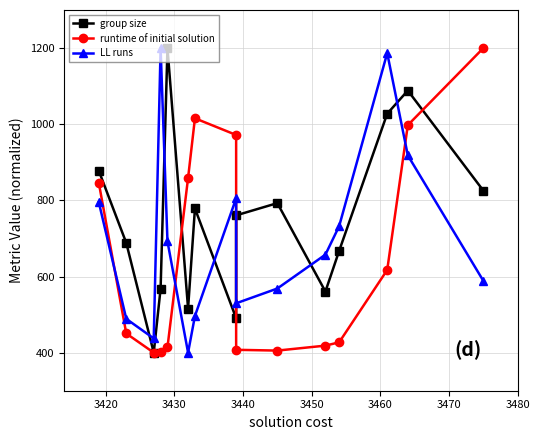

What is the value of the LL runs point at the 6th from the left?

400.0